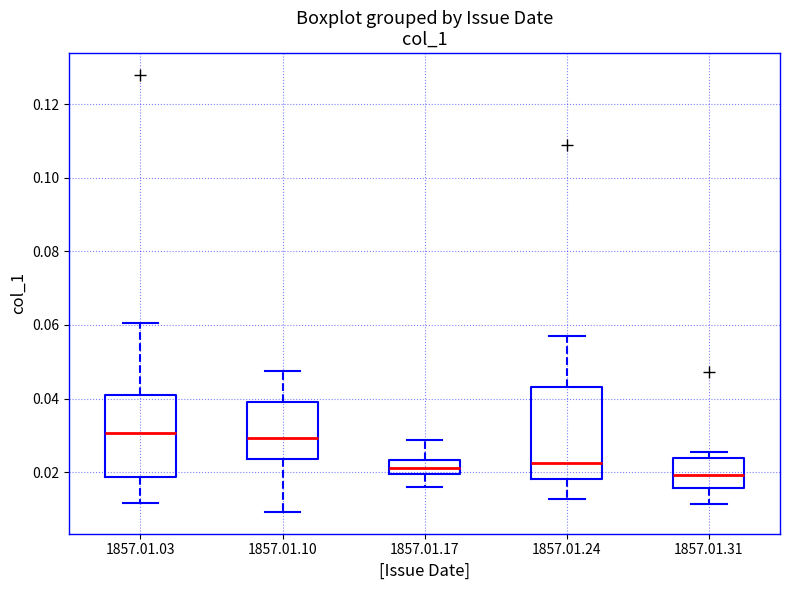

Where does the median line of the box for 1857.01.31 sit on the y-axis? The values are not printed on the chart, so give them approximately, as read against the axis.

0.020